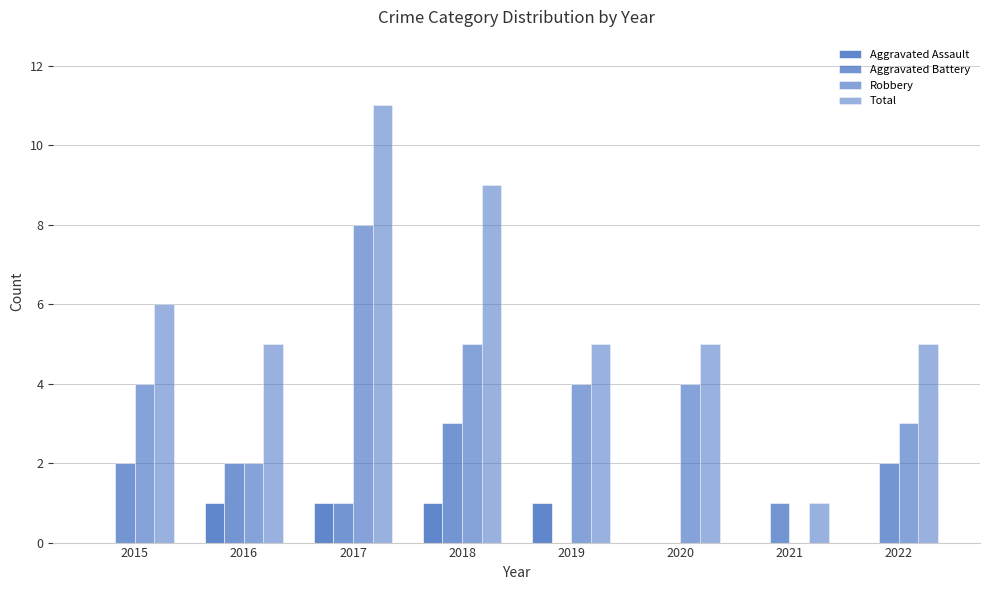

What is the difference between the maximum and minimum values in the Aggravated Assault series?

1